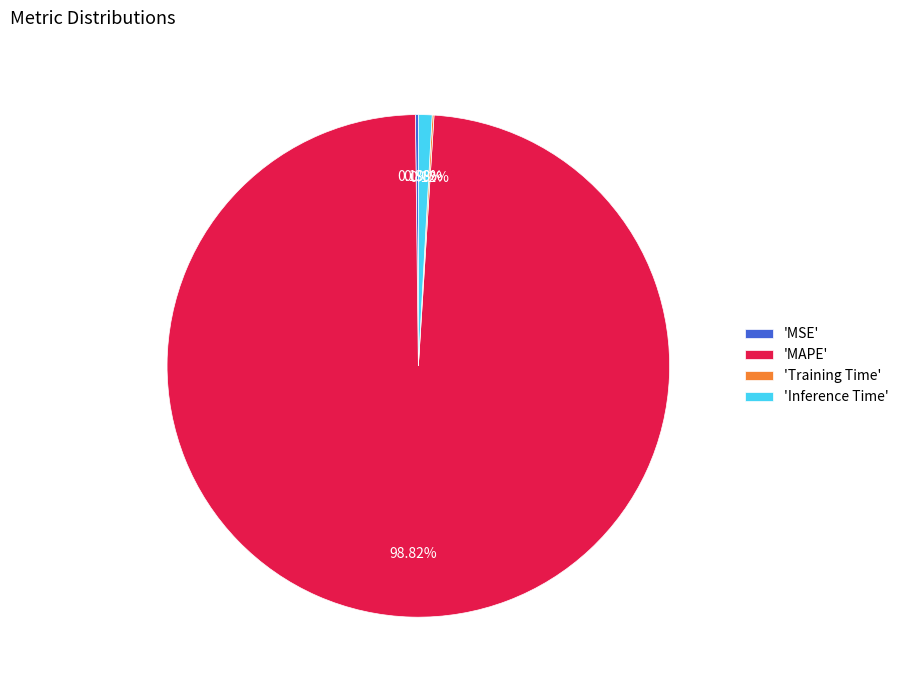

Is there any slice that represents more than half of the pie?

Yes